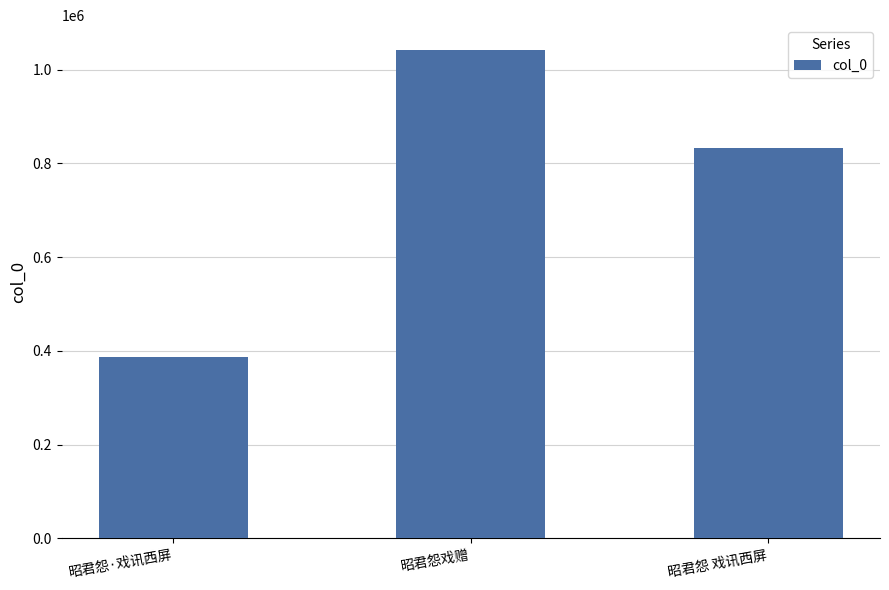

List the labels in order of value, largest first.

昭君怨戏赠, 昭君怨 戏讯西屏, 昭君怨·戏讯西屏